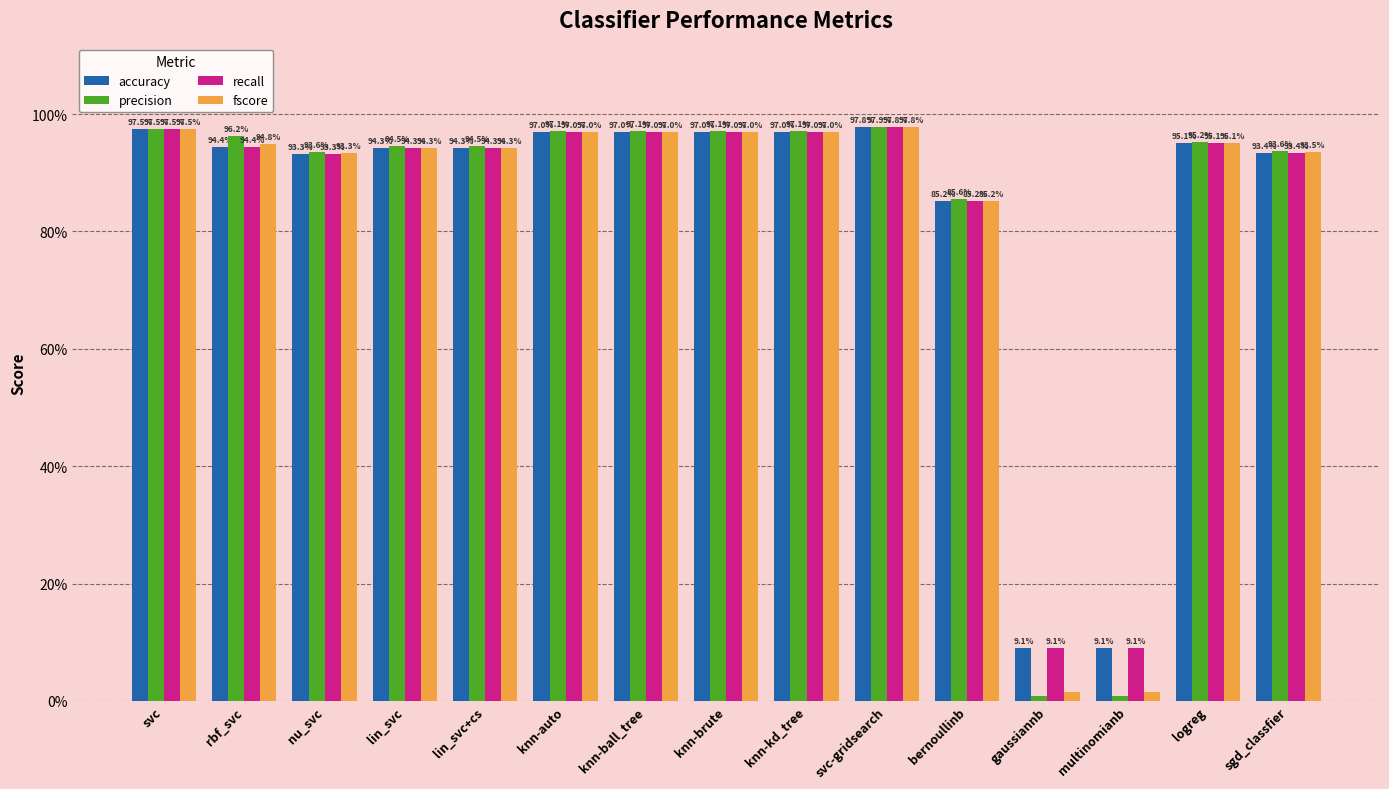

At which label does precision reach its minimum?

gaussiannb